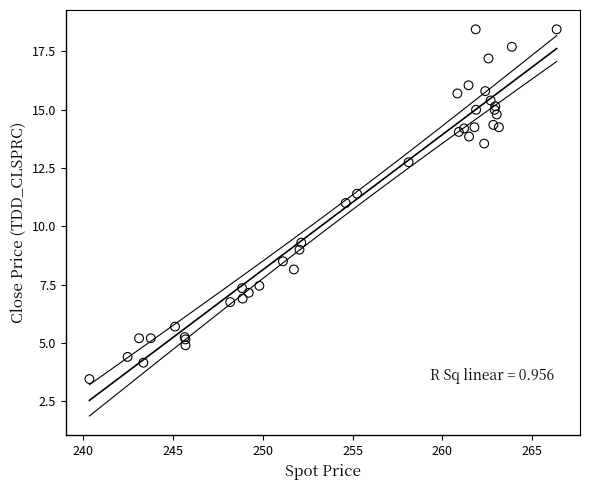

What Y value in the scatter plot is closest to 10?

9.3